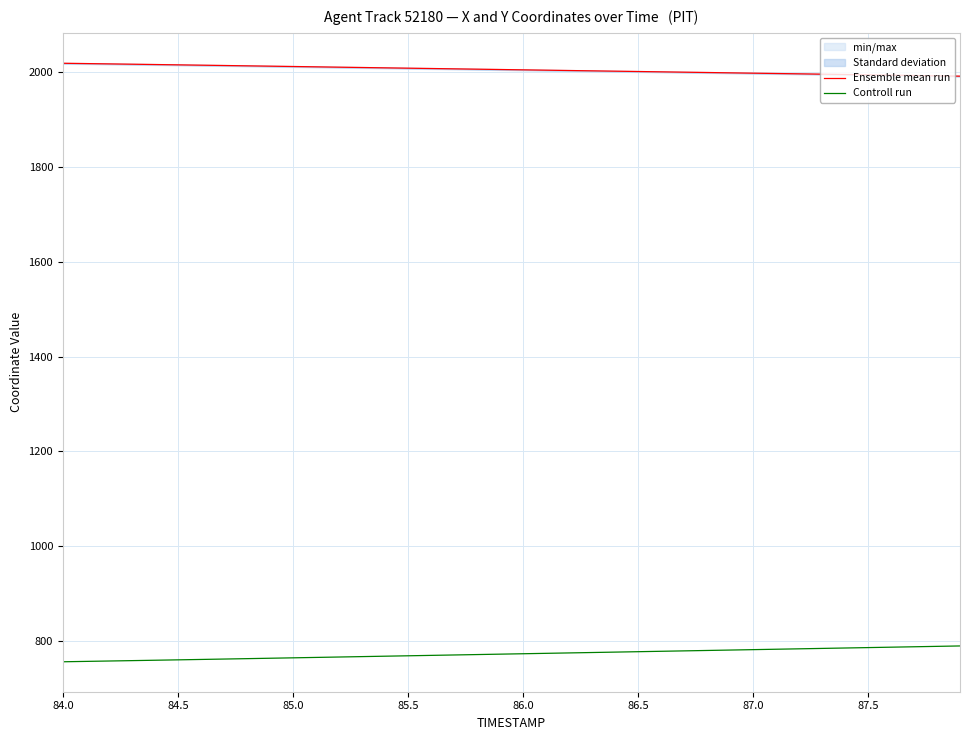

List the series in order of their overall mean, highest first.

Ensemble mean run, Controll run